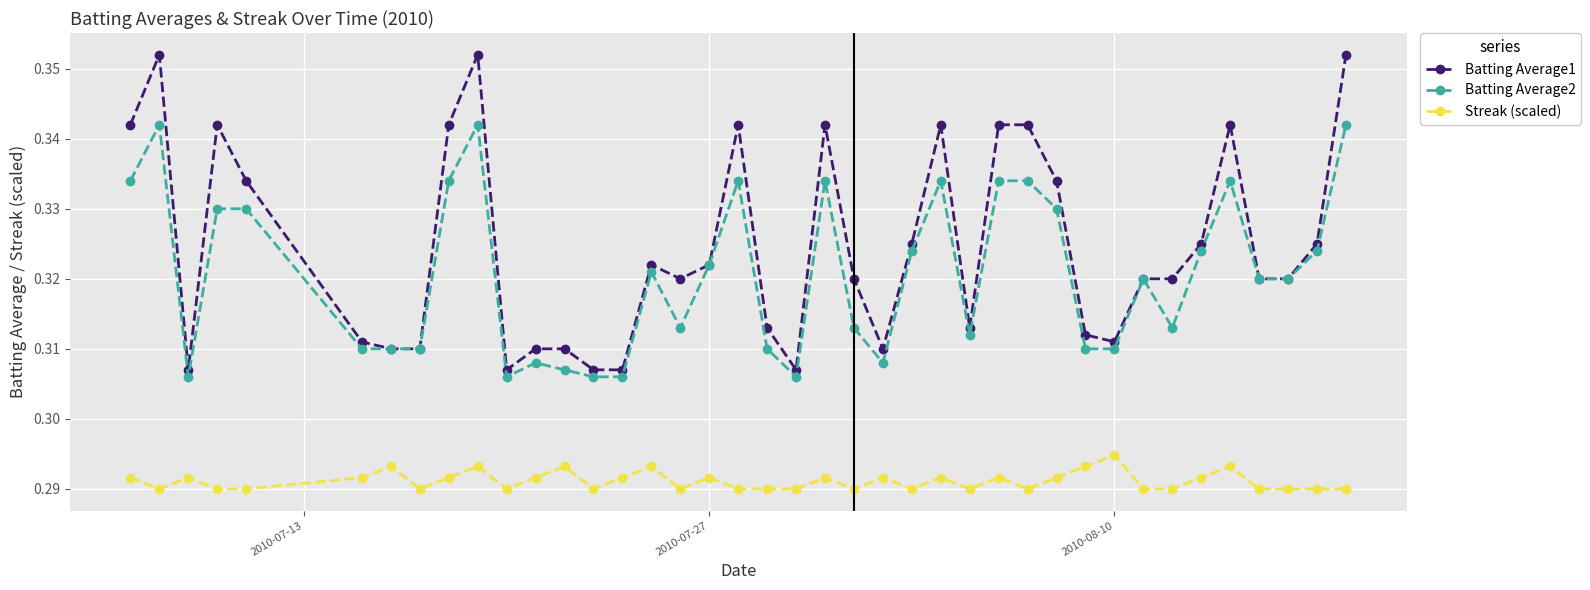

At how many categories does at least one series exceed 0?

40